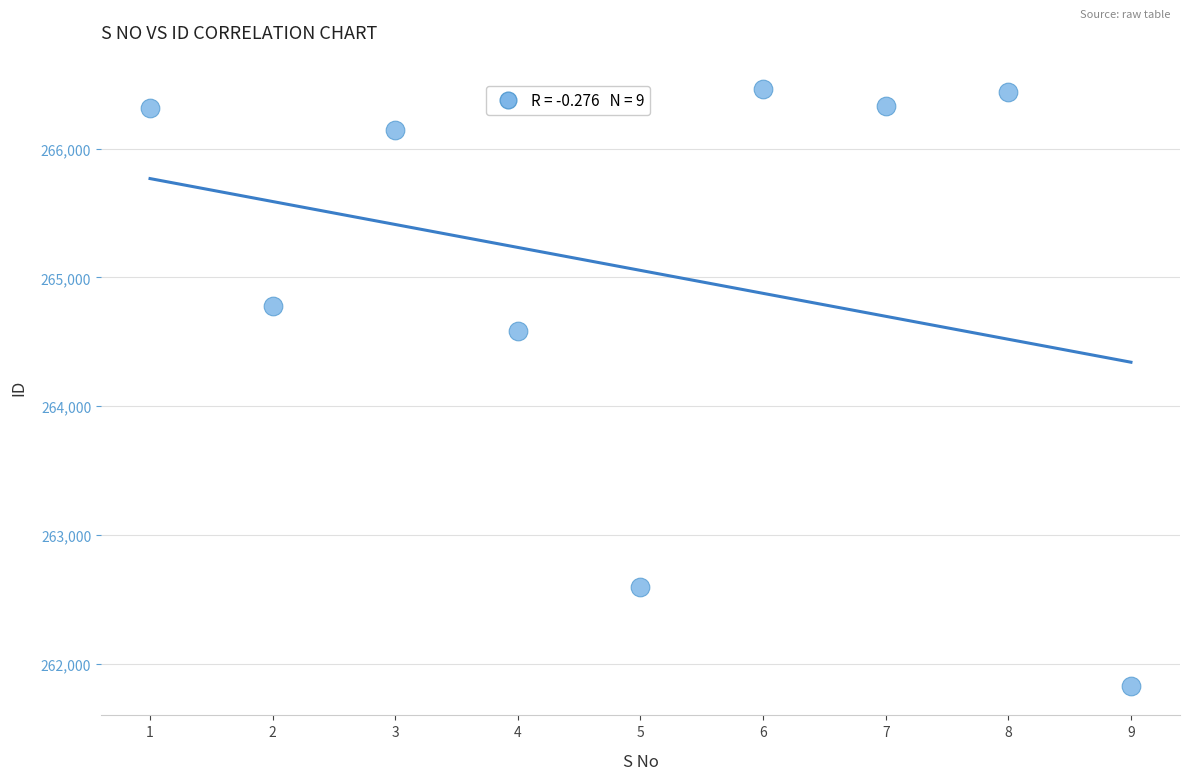

What Y value in the scatter plot is closest to 264148?

264587